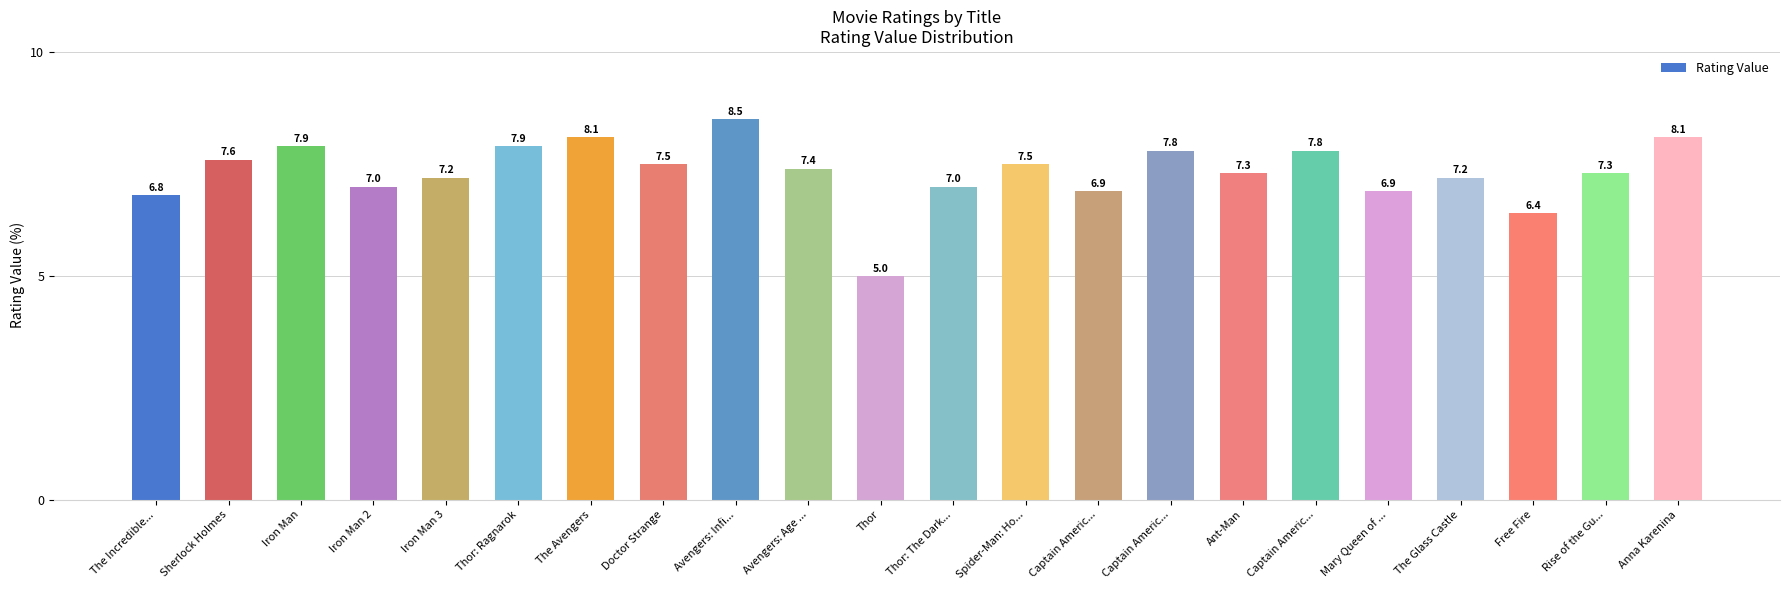

Reading right to left, extract all data points from this chart.

8.1	7.3	6.4	7.2	6.9	7.8	7.3	7.8	6.9	7.5	7.0	5.0	7.4	8.5	7.5	8.1	7.9	7.2	7.0	7.9	7.6	6.8